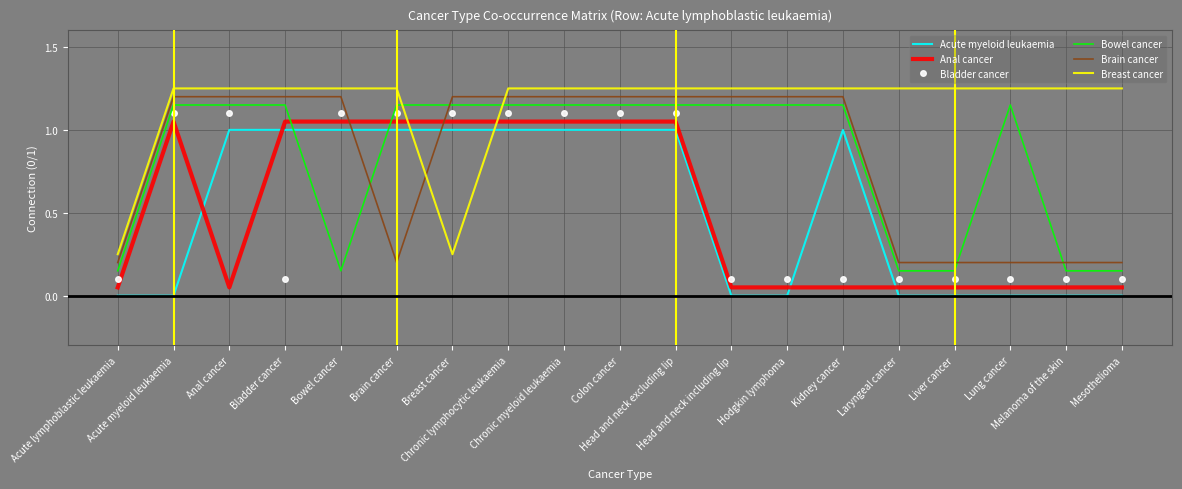

What is the average value of the Brain cancer series?

0.8